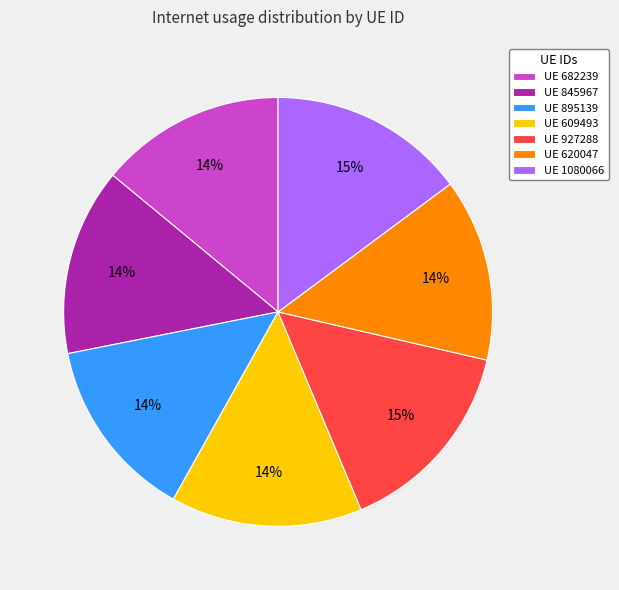

To the nearest percent, what is the difference between the largest and smallest slice percentages?

1%